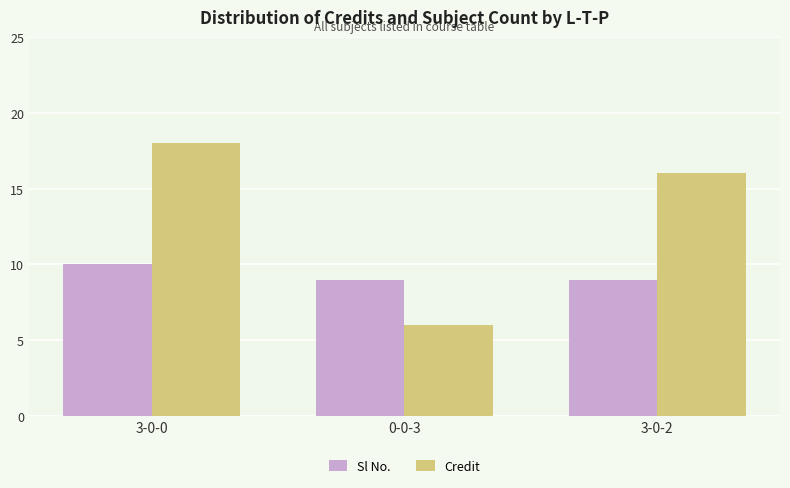

Reading right to left, what are all the values shown in this chart?

Sl No.: 9	9	10
Credit: 16	6	18